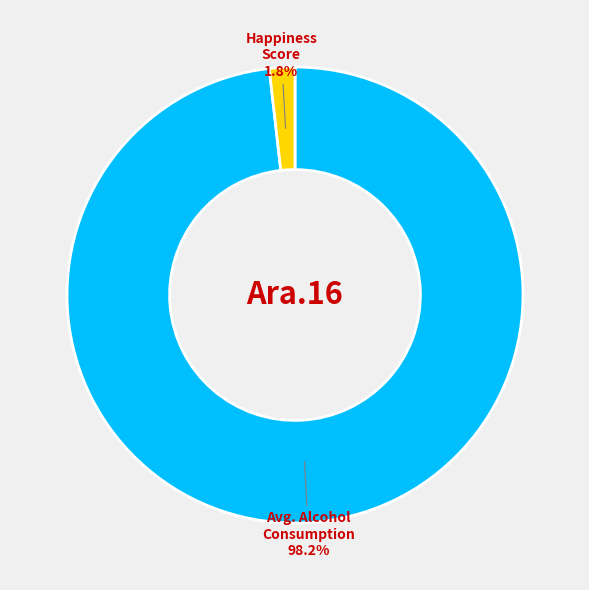

Does any single category account for the majority?

Yes